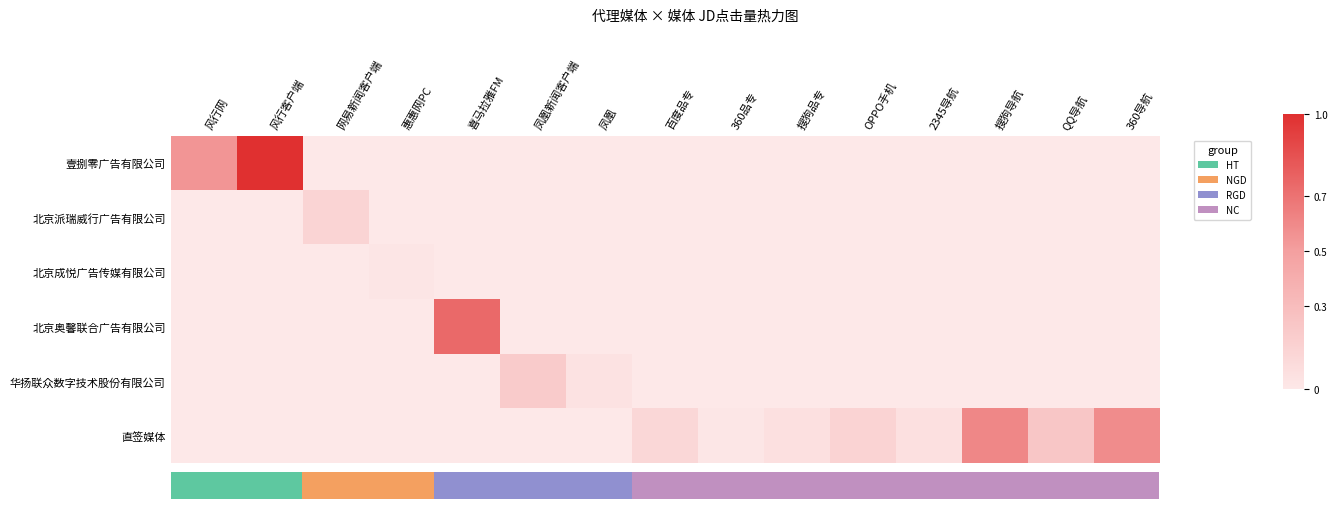

Which series has the largest total across all categories?

直签媒体